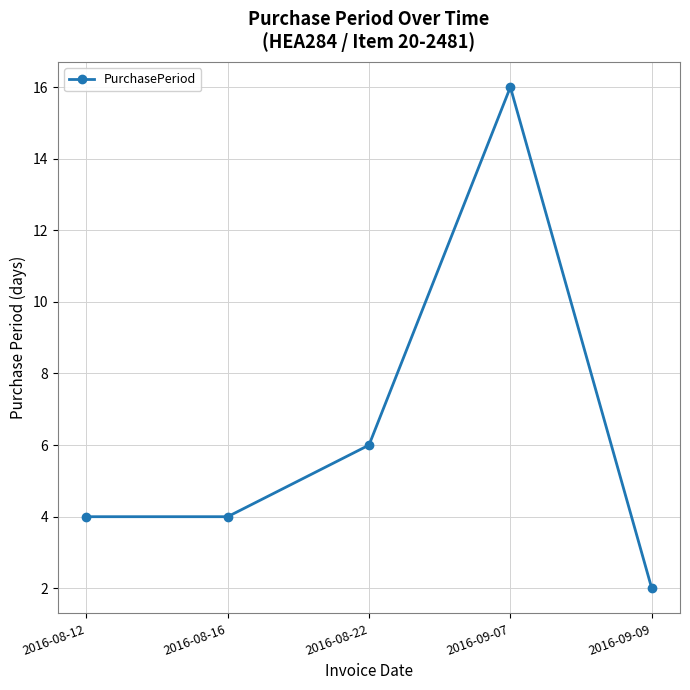

What is the label of the 2nd point from the left?

2016-08-16